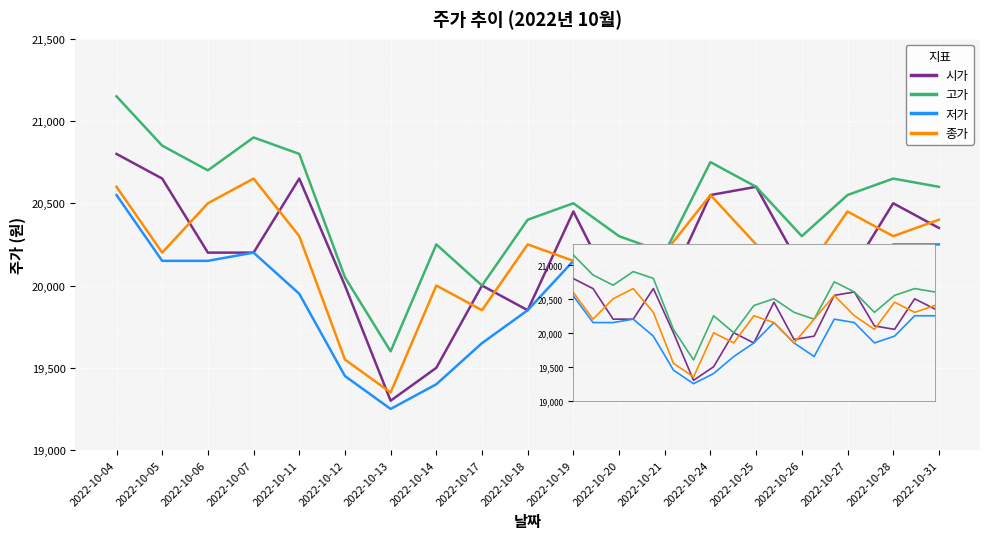

Where does the 종가 series first go above 20250?

2022-10-04